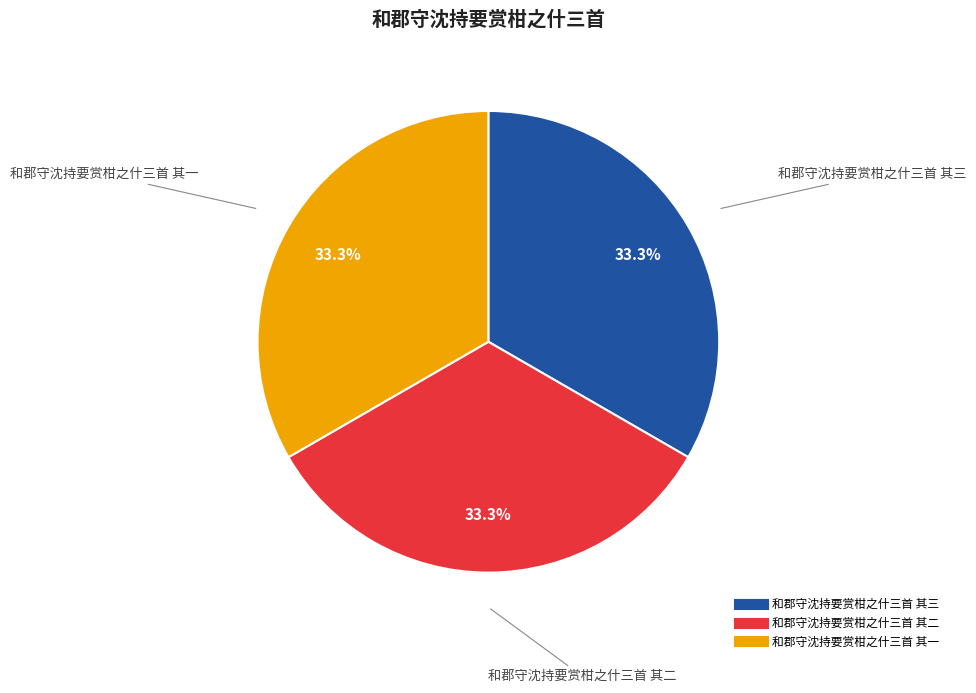

How much of the chart is everything except 和郡守沈持要赏柑之什三首 其一?

66.7%